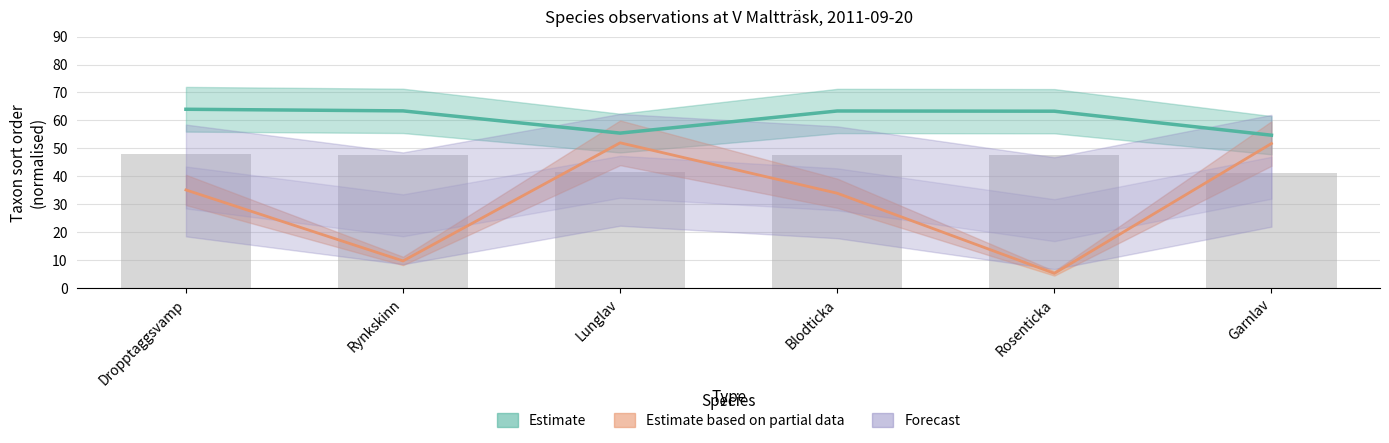

What is the minimum value for Forecast?

21.8